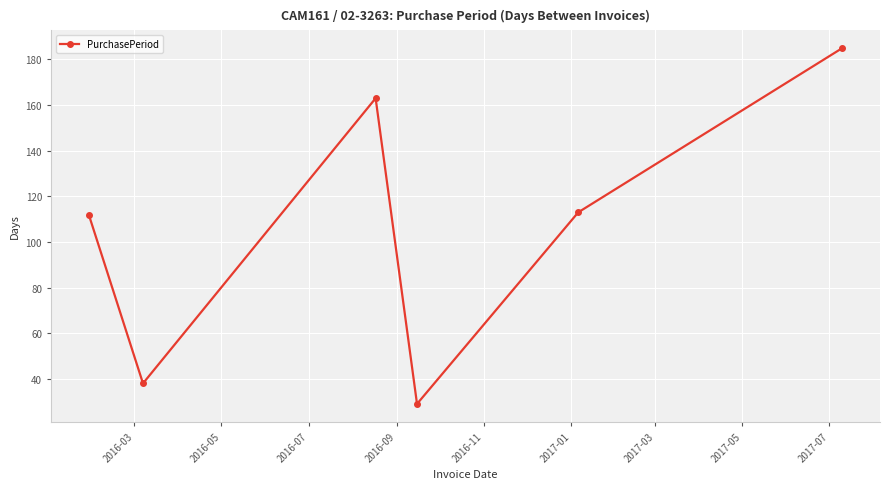

What is the value of the 6th point from the left?

185